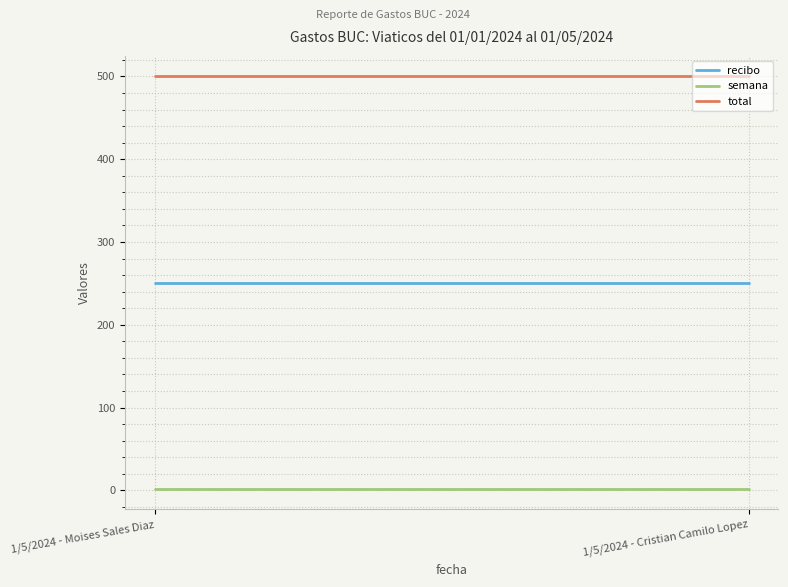

What is the spread (max minus min) of values at 1/5/2024 - Moises Sales Diaz?

498